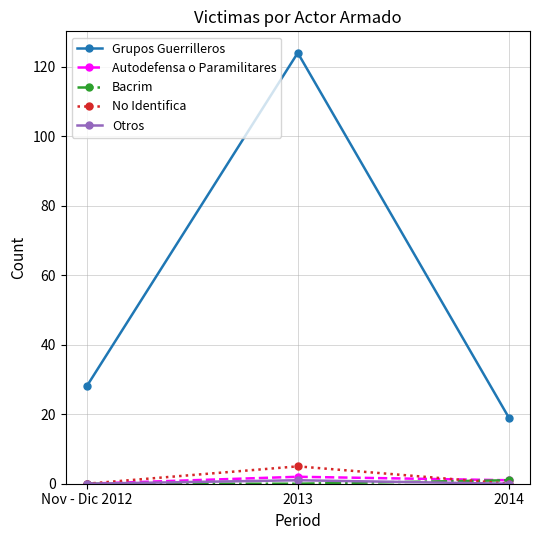

What is the total value across all series at 2014?

21